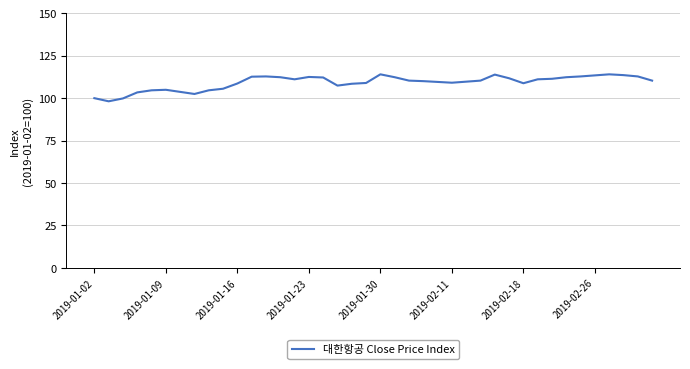

What is the minimum value shown in the chart?

98.1